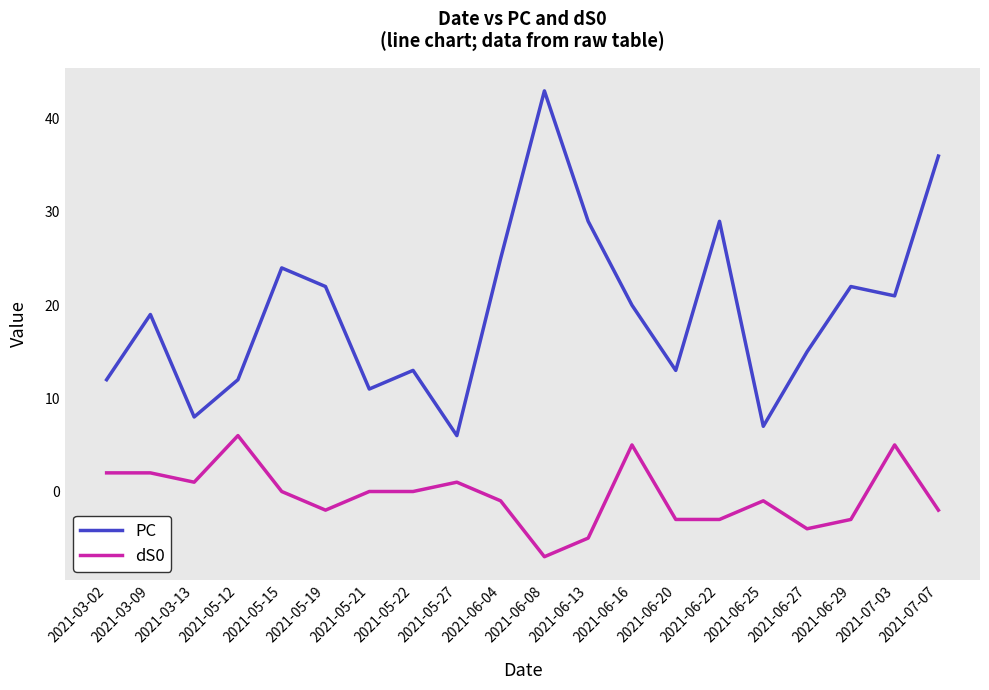

True or false: PC and dS0 cross at least once.

False